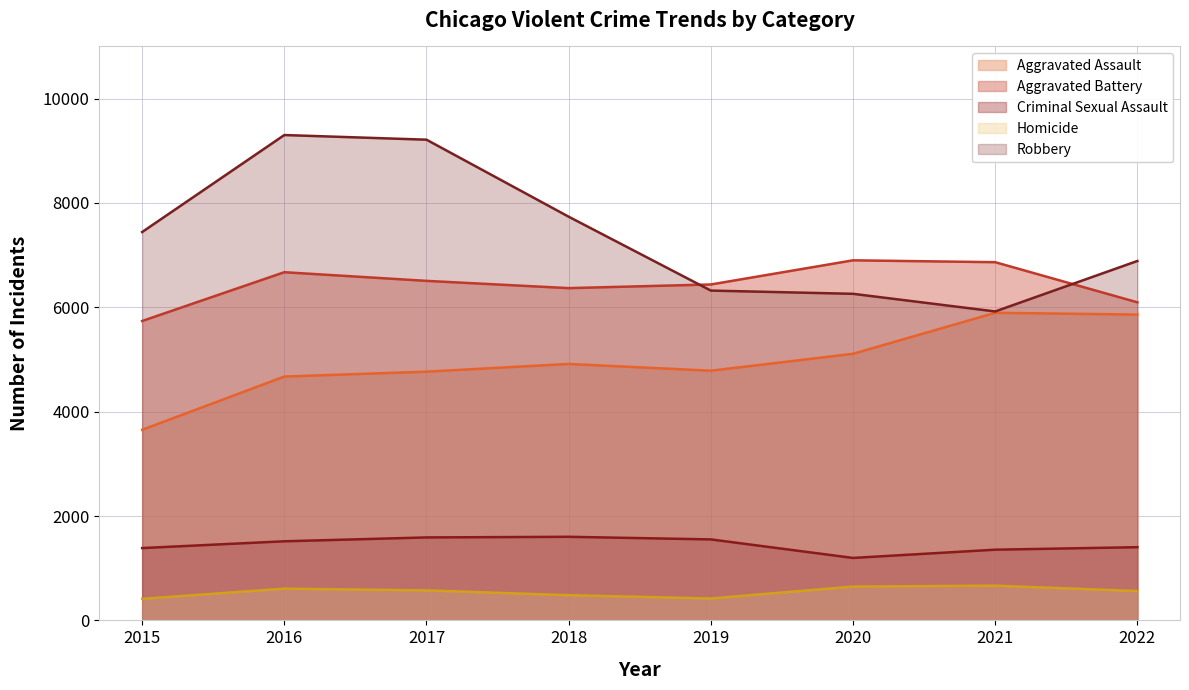

Reading right to left, extract all data points from this chart.

Aggravated Assault: 5861	5895	5109	4785	4915	4767	4673	3653
Aggravated Battery: 6096	6865	6901	6438	6368	6507	6673	5738
Criminal Sexual Assault: 1403	1355	1197	1552	1602	1590	1516	1386
Homicide: 562	666	648	420	483	575	608	413
Robbery: 6888	5921	6259	6321	7737	9213	9302	7443